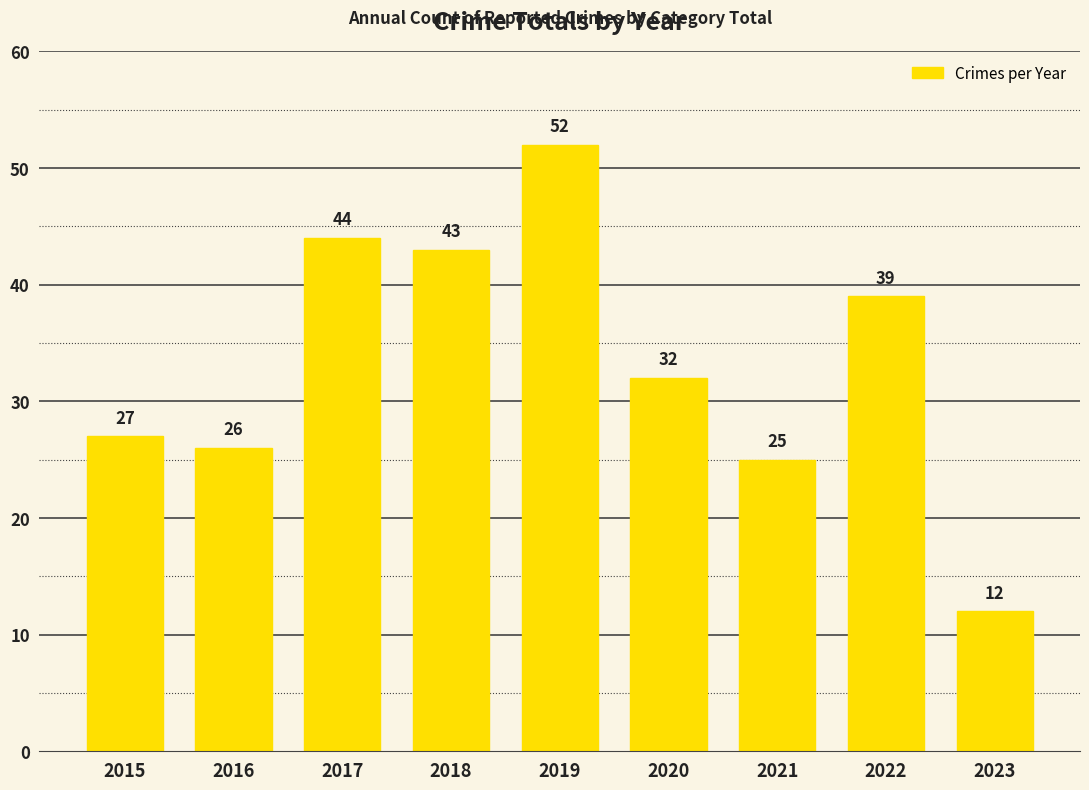

Between 2018 and 2017, which is larger?

2017